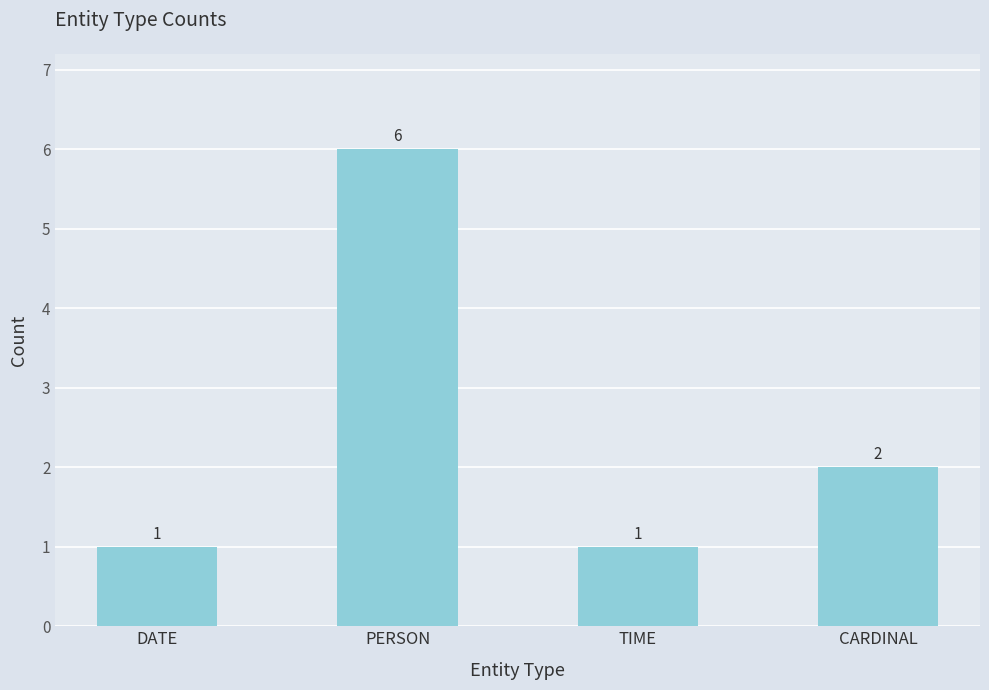

What is the sum of all values?

10